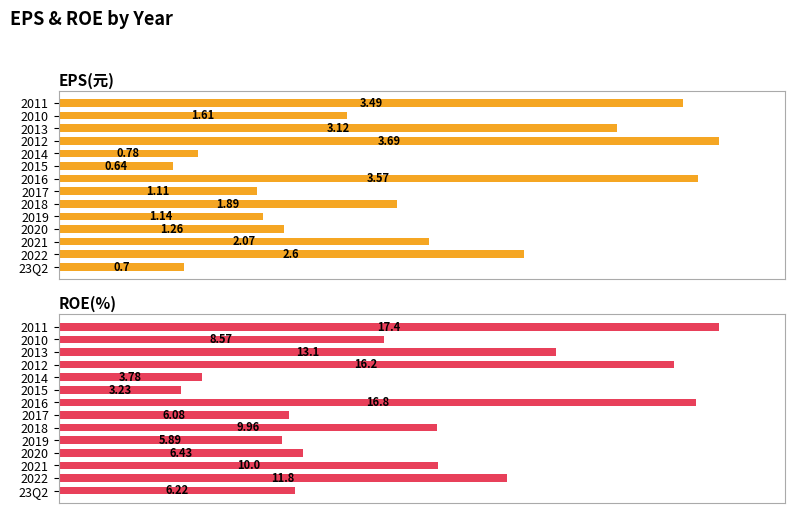

How many bars are there in total?

28